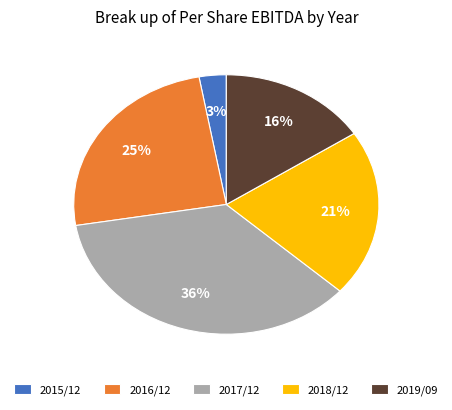

Does any single category account for the majority?

No